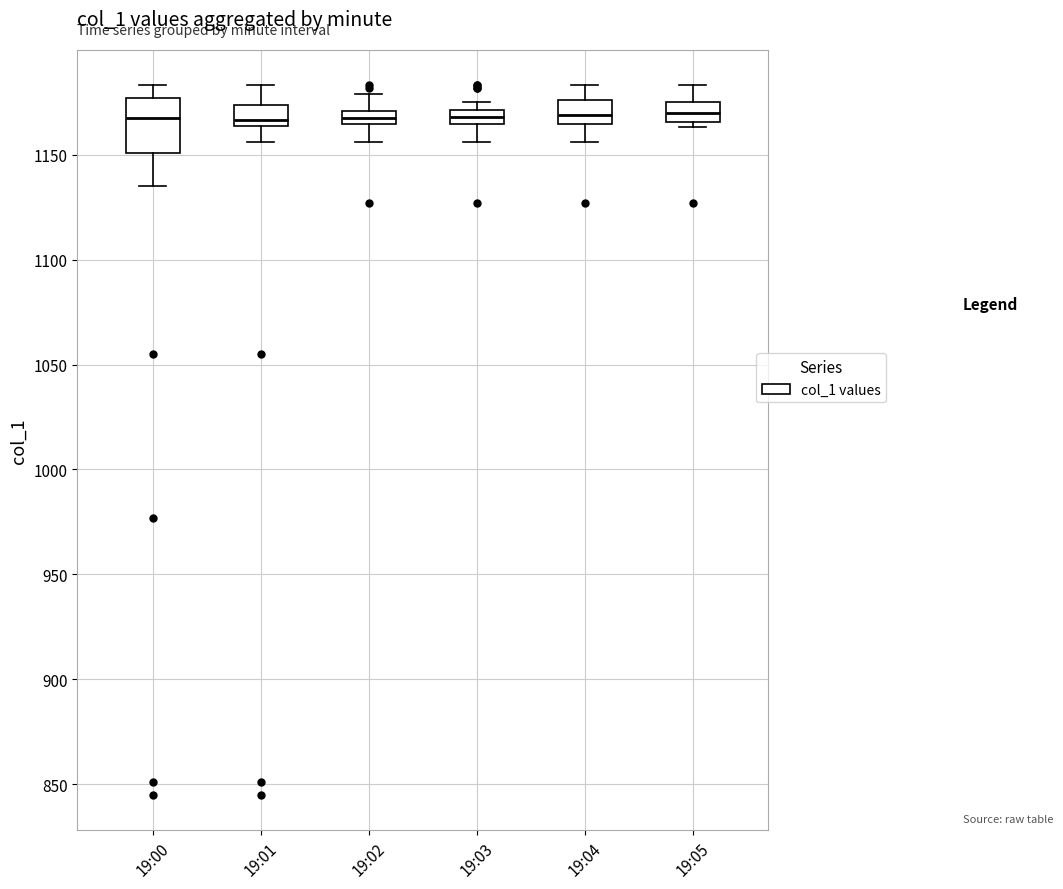

Which box is the tallest, from its lower edge to its upper edge?

19:00